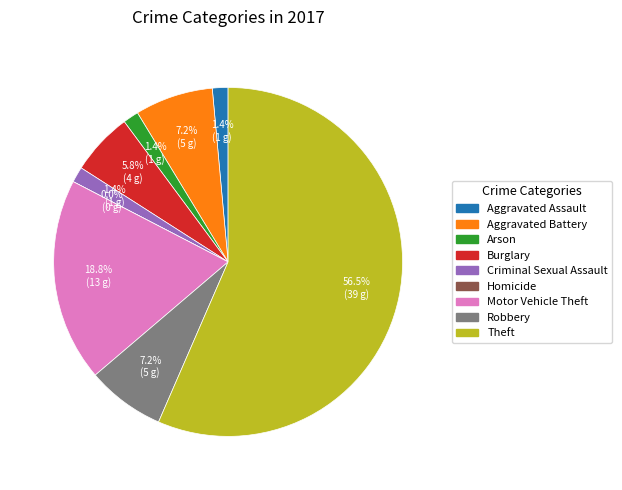

Is it true that Burglary is 6% of the pie?

True